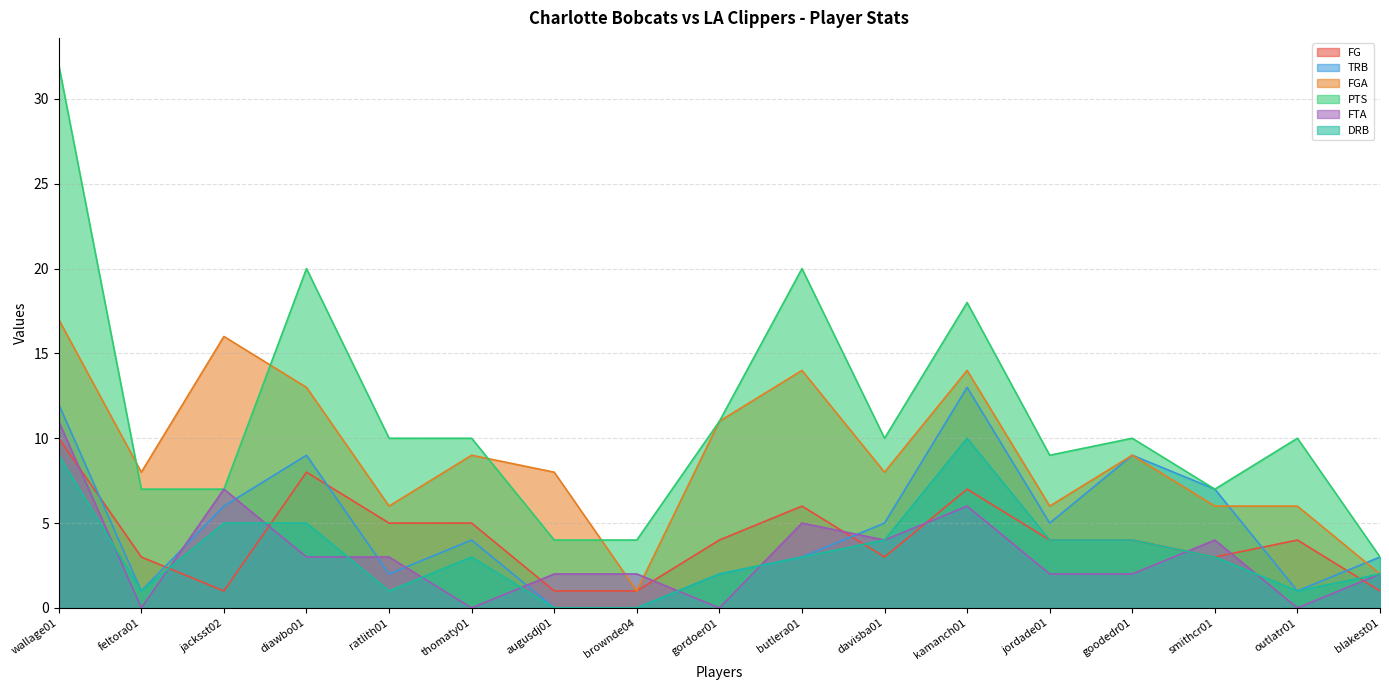

True or false: TRB and DRB intersect in this chart.

False